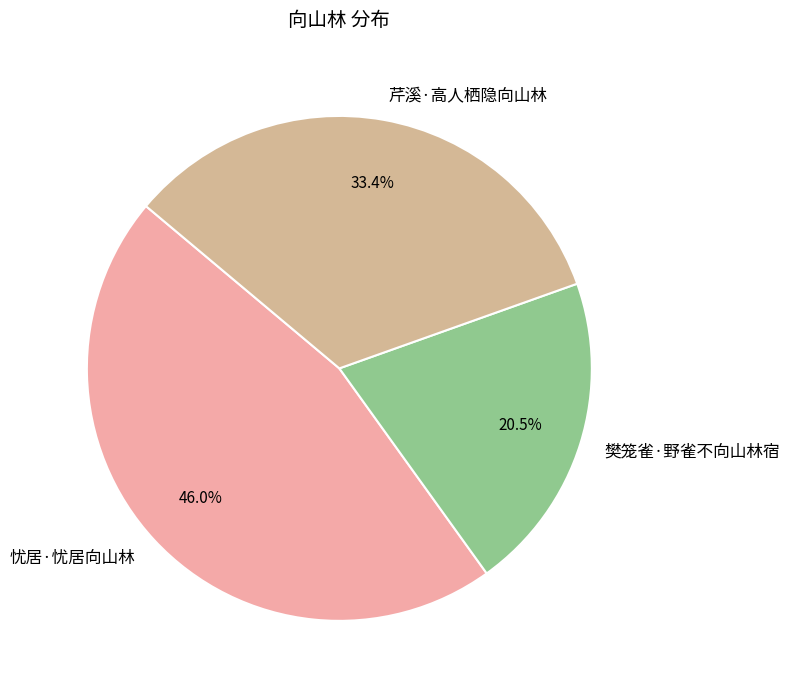

Which category has the smallest portion of the pie?

樊笼雀·野雀不向山林宿